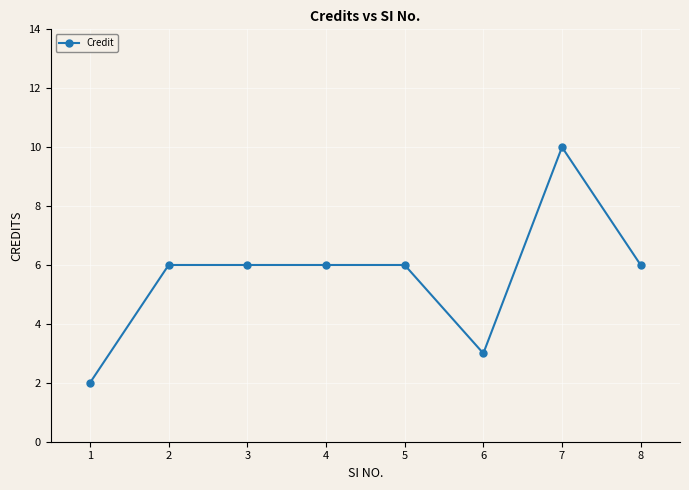

How many series are shown in this chart?

1